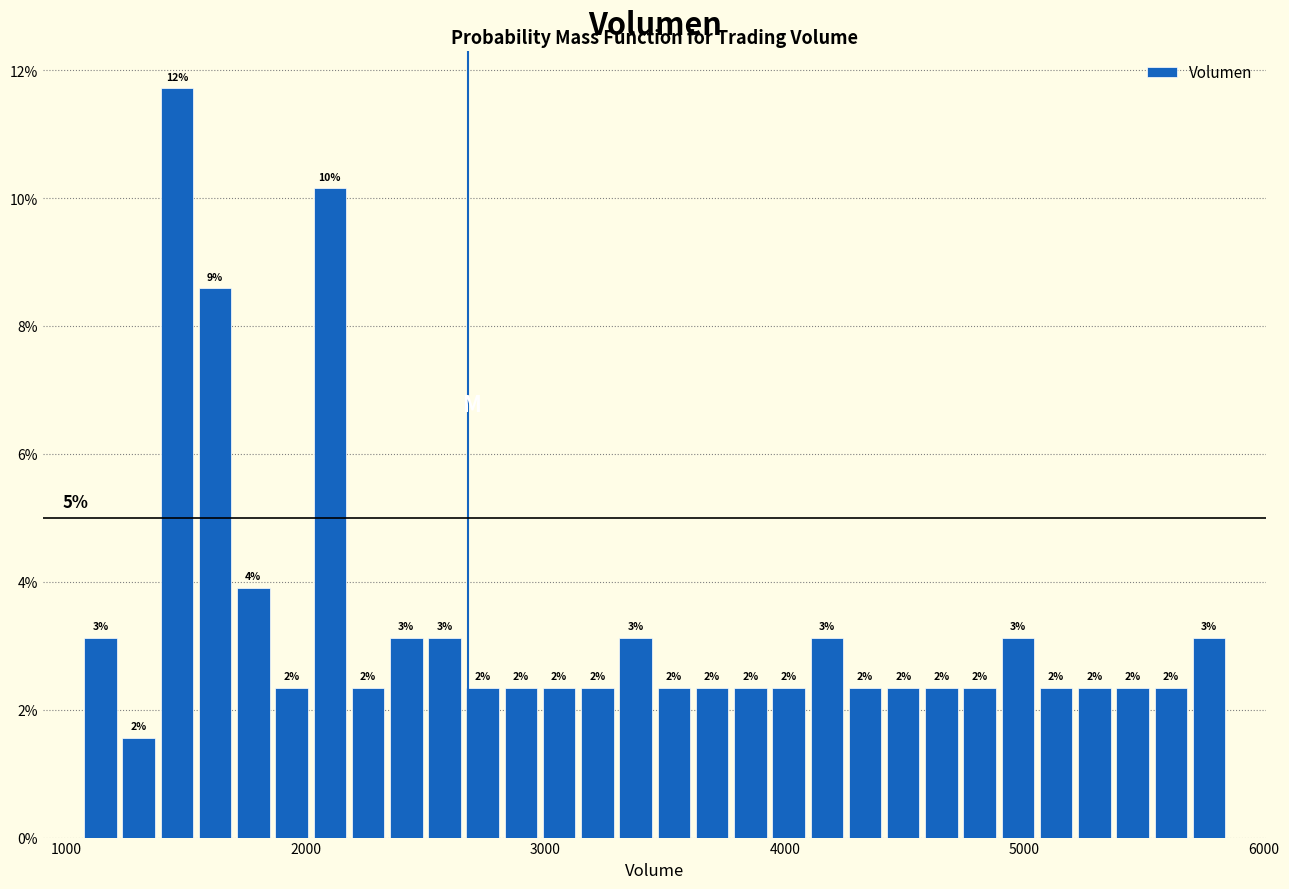

Around what value on the x-axis is the tallest bar? Give the approximate position of its centre, as read against the axis.

1500